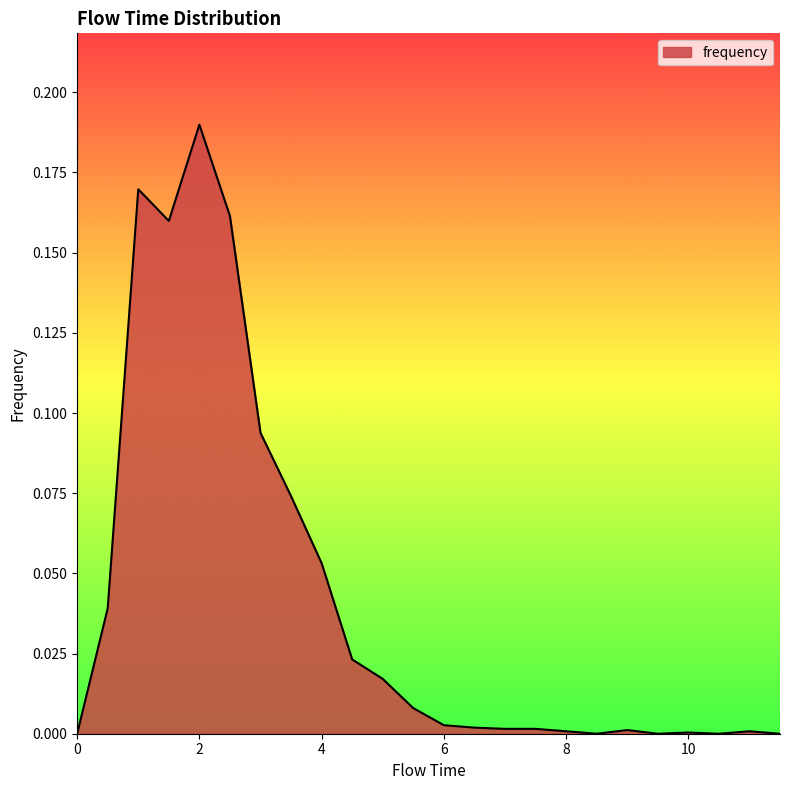

Reading left to right, transcribe all the data shown in this chart.

0.0	0.0	0.2	0.2	0.2	0.2	0.1	0.1	0.1	0.0	0.0	0.0	0.0	0.0	0.0	0.0	0.0	0.0	0.0	0.0	0.0	0.0	0.0	0.0